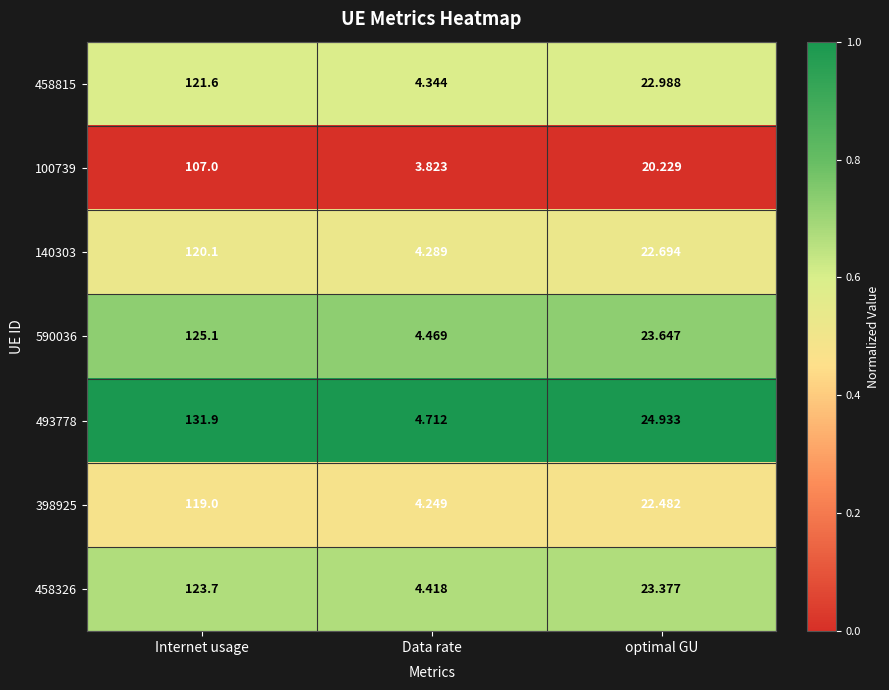

What is the greatest value displayed?

131.9